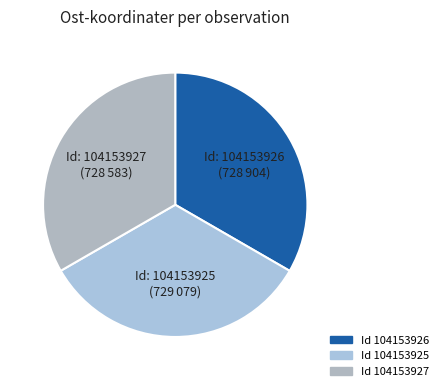

Is Id: 104153927 (728 583) the majority of the pie?

No